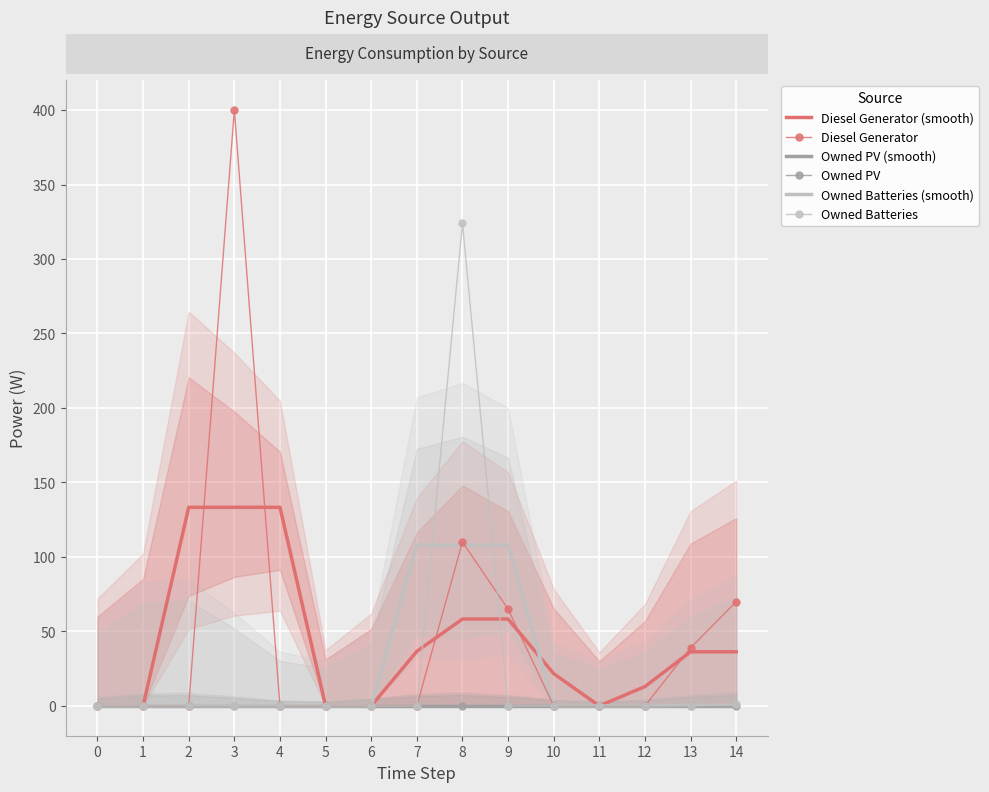

How many data points in Diesel Generator (smooth) are less than 36?

7